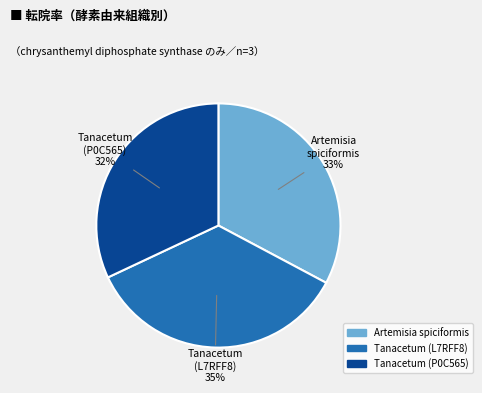

Is there a majority slice in this chart?

No